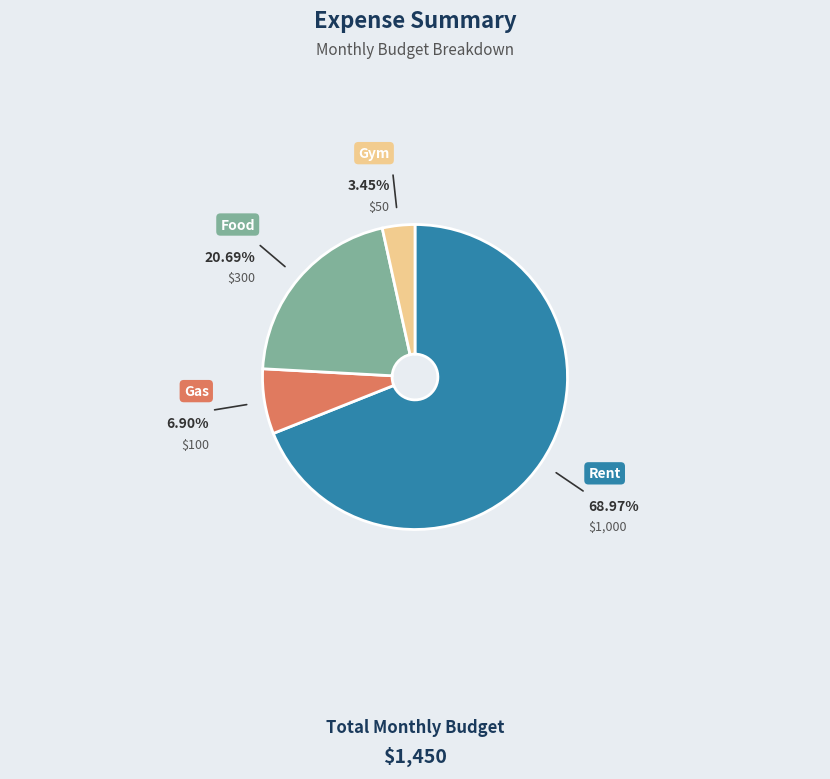

Is there any slice that represents more than half of the pie?

Yes